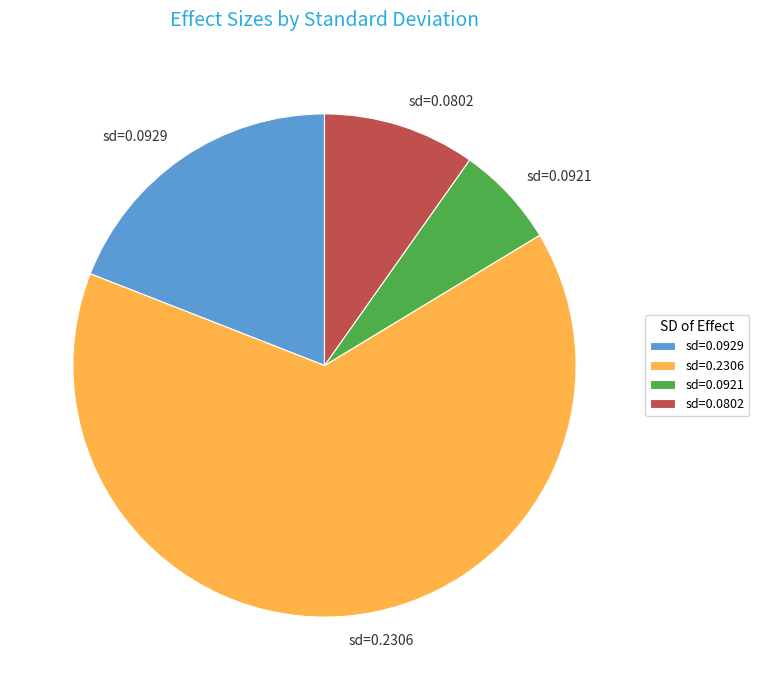

Rank the categories by value from lowest to highest.

sd=0.0921, sd=0.0802, sd=0.0929, sd=0.2306